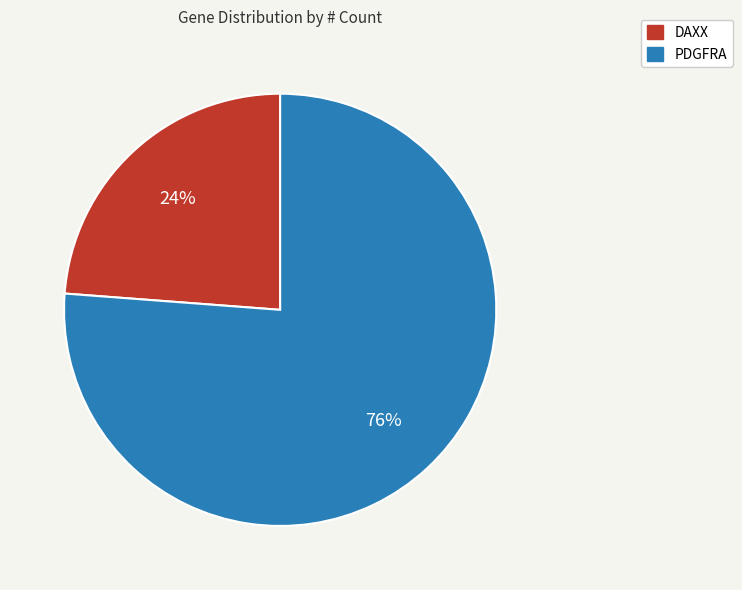

What is the largest slice in the pie chart?

PDGFRA